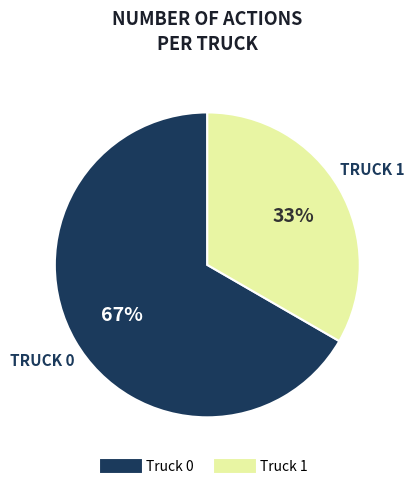

To the nearest percent, what is the combined percentage of Truck 1 and Truck 0?

100%